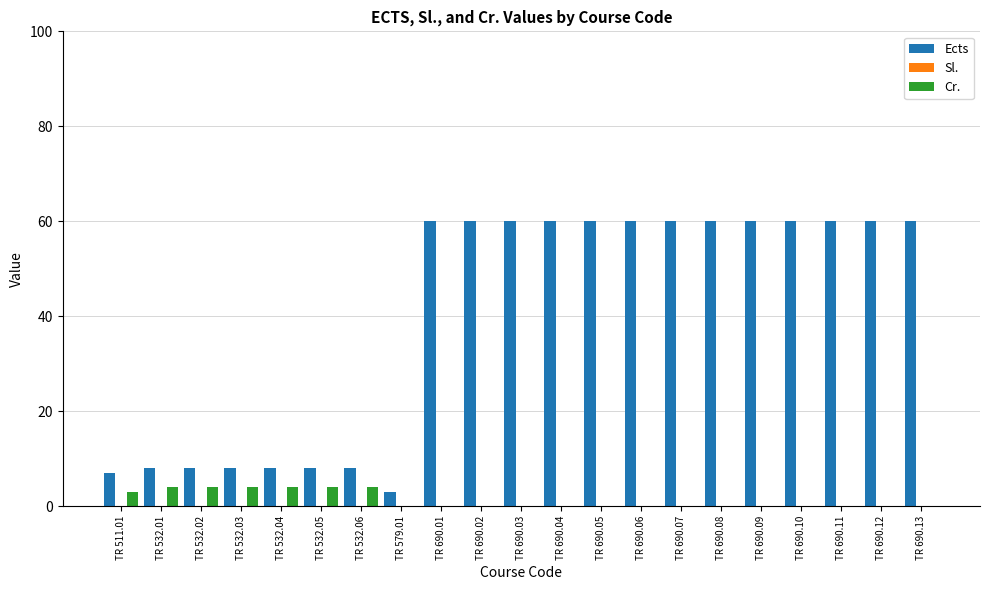

What is the spread (max minus min) of values at TR 690.09?

60